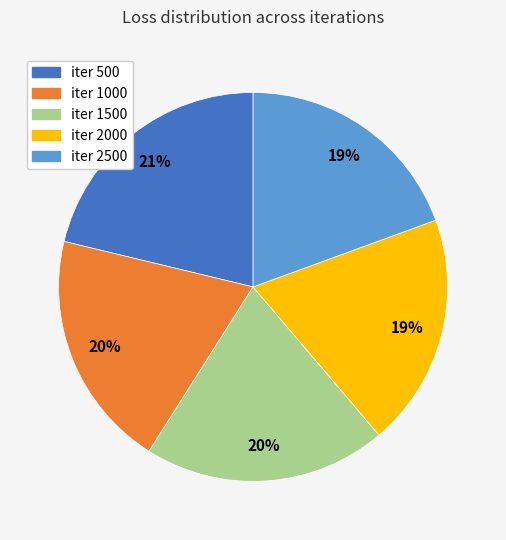

To the nearest percent, what is the difference between the largest and smallest slice percentages?

2%